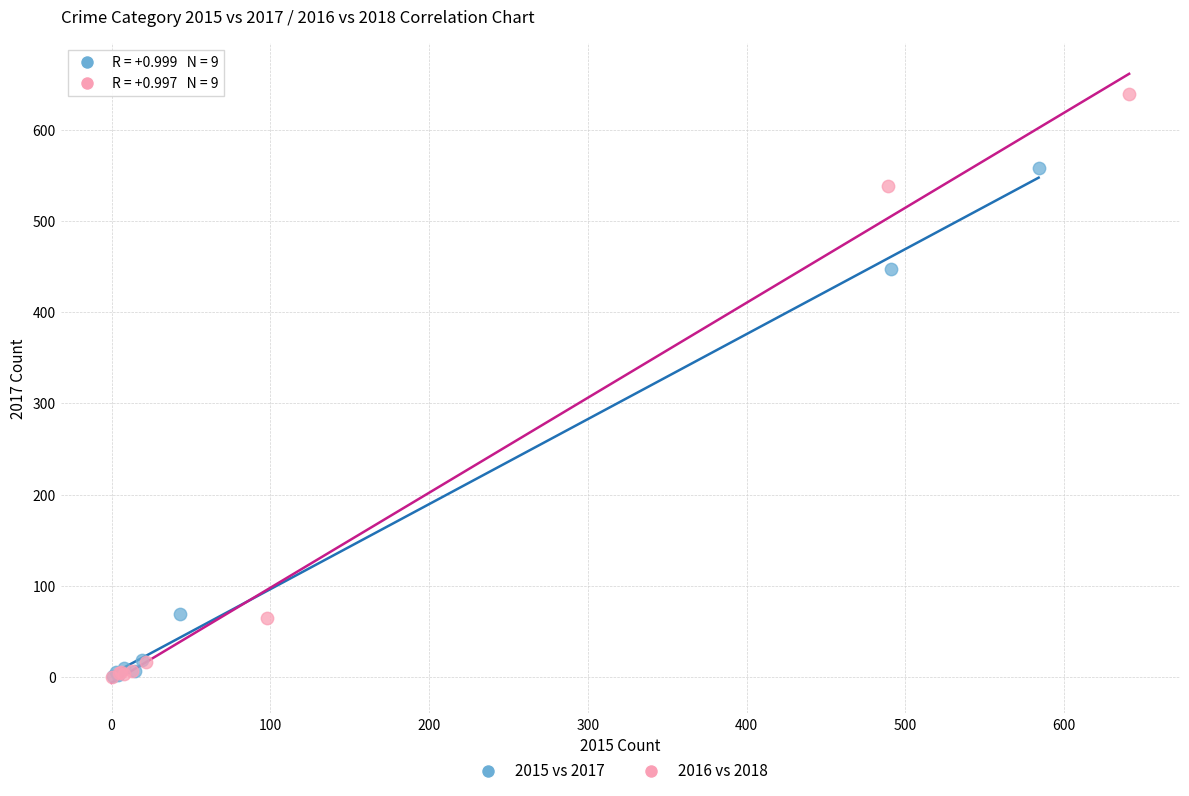

Which series contains the highest Y value?

2016 vs 2018